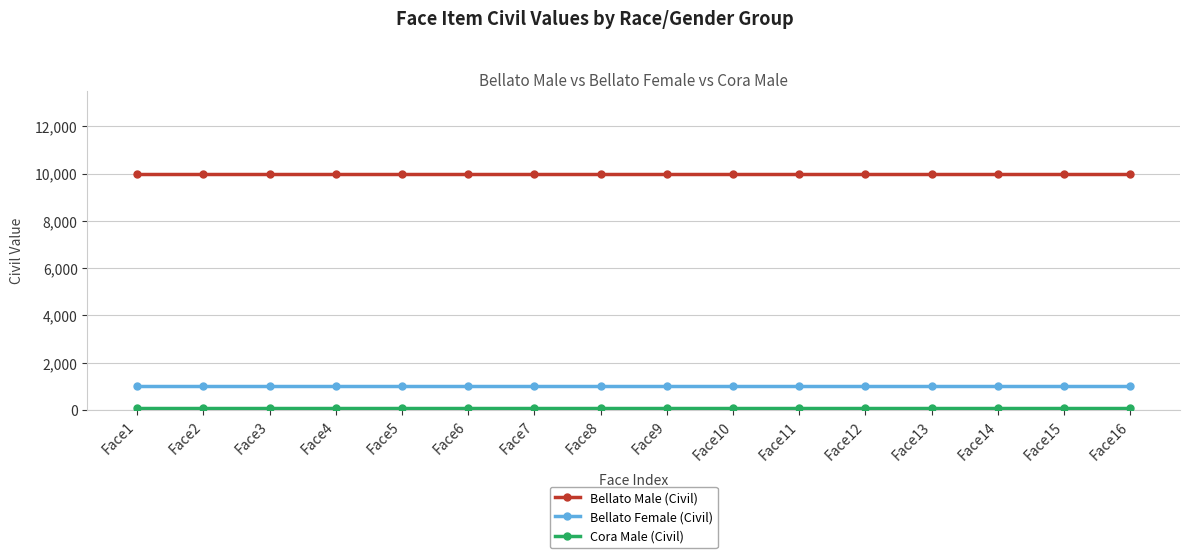

At how many categories does at least one series exceed 6881?

16